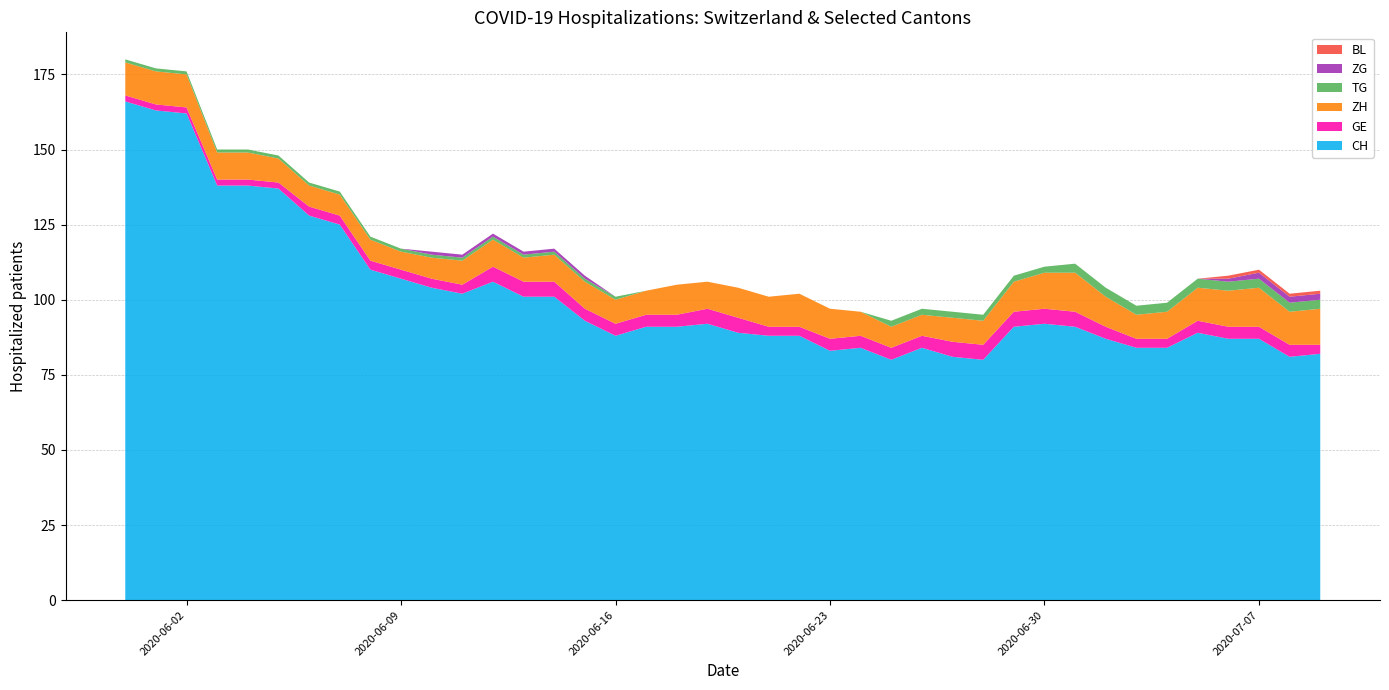

Reading left to right, transcribe all the data shown in this chart.

CH: 166	163	162	138	138	137	128	125	110	107	104	102	106	101	101	93	88	91	91	92	89	88	88	83	84	80	84	81	80	91	92	91	87	84	84	89	87	87	81	82
GE: 2	2	2	2	2	2	3	3	3	3	3	3	5	5	5	4	4	4	4	5	5	3	3	4	4	4	4	5	5	5	5	5	4	3	3	4	4	4	4	3
ZH: 11	11	11	9	9	8	7	7	7	6	7	8	9	8	9	9	8	8	10	9	10	10	11	10	8	7	7	8	8	10	12	13	10	8	9	11	12	13	11	12
TG: 1	1	1	1	1	1	1	1	1	1	1	1	1	1	1	1	1	0	0	0	0	0	0	0	0	2	2	2	2	2	2	3	3	3	3	3	3	3	3	3
ZG: 0	0	0	0	0	0	0	0	0	0	1	1	1	1	1	1	0	0	0	0	0	0	0	0	0	0	0	0	0	0	0	0	0	0	0	0	1	2	2	2
BL: 0	0	0	0	0	0	0	0	0	0	0	0	0	0	0	0	0	0	0	0	0	0	0	0	0	0	0	0	0	0	0	0	0	0	0	0	1	1	1	1